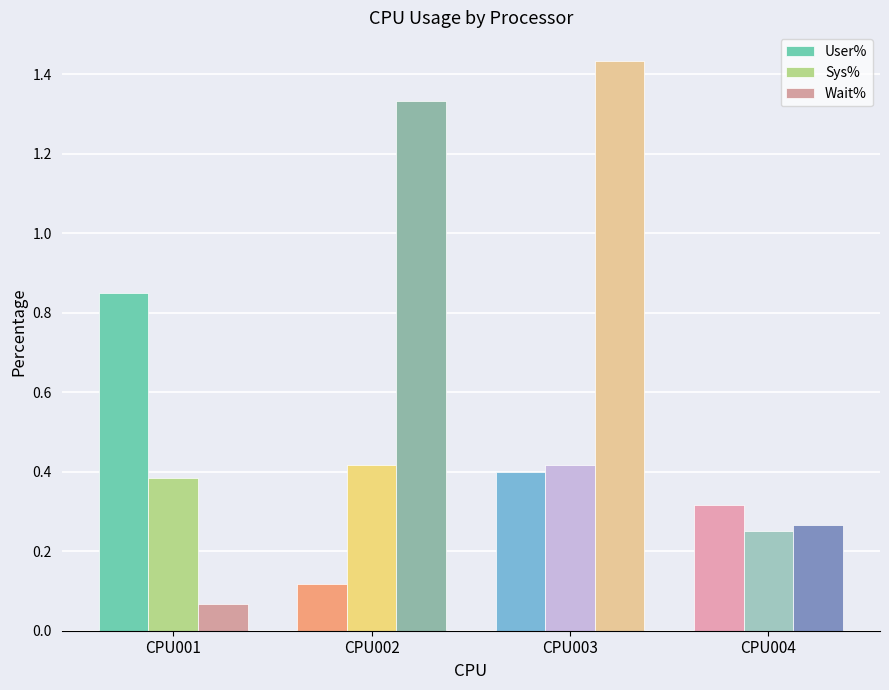

Which category has the highest value across all series?

CPU003